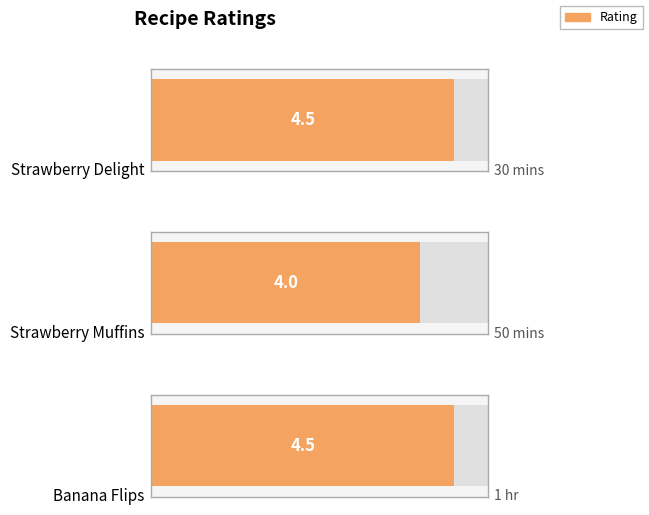

What is the label of the 2nd bar from the right?

Strawberry Muffins